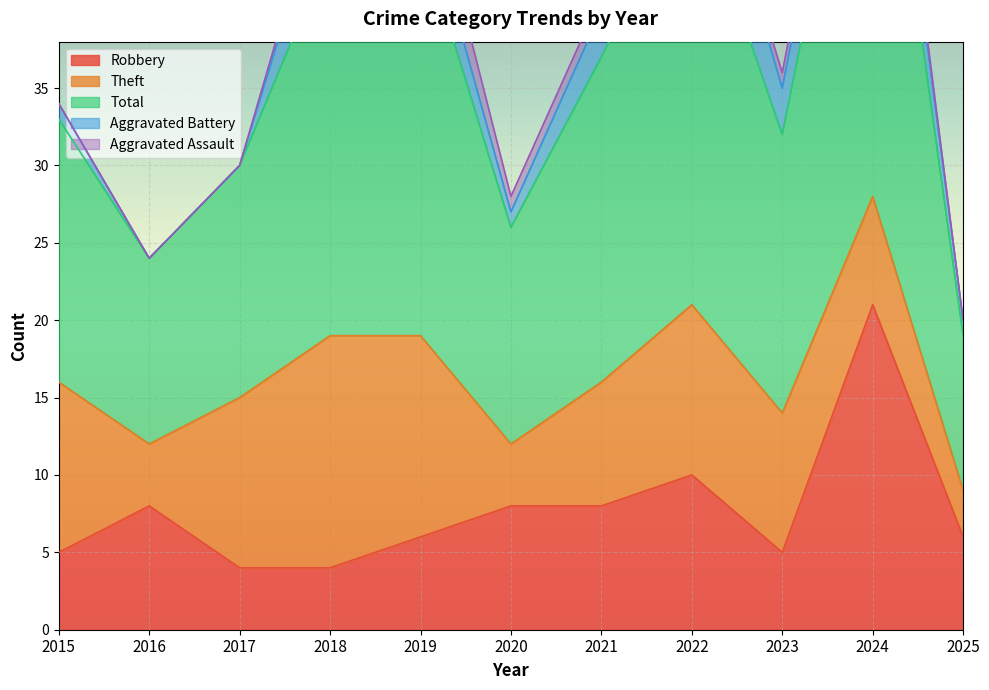

Reading left to right, what are all the values shown in this chart?

Robbery: 2015=5	2016=8	2017=4	2018=4	2019=6	2020=8	2021=8	2022=10	2023=5	2024=21	2025=6
Theft: 2015=11	2016=4	2017=11	2018=15	2019=13	2020=4	2021=8	2022=11	2023=9	2024=7	2025=3
Total: 2015=17	2016=12	2017=15	2018=25	2019=26	2020=14	2021=21	2022=28	2023=18	2024=33	2025=10
Aggravated Battery: 2015=1	2016=0	2017=0	2018=5	2019=3	2020=1	2021=3	2022=6	2023=3	2024=4	2025=1
Aggravated Assault: 2015=0	2016=0	2017=0	2018=1	2019=3	2020=1	2021=1	2022=0	2023=1	2024=1	2025=0